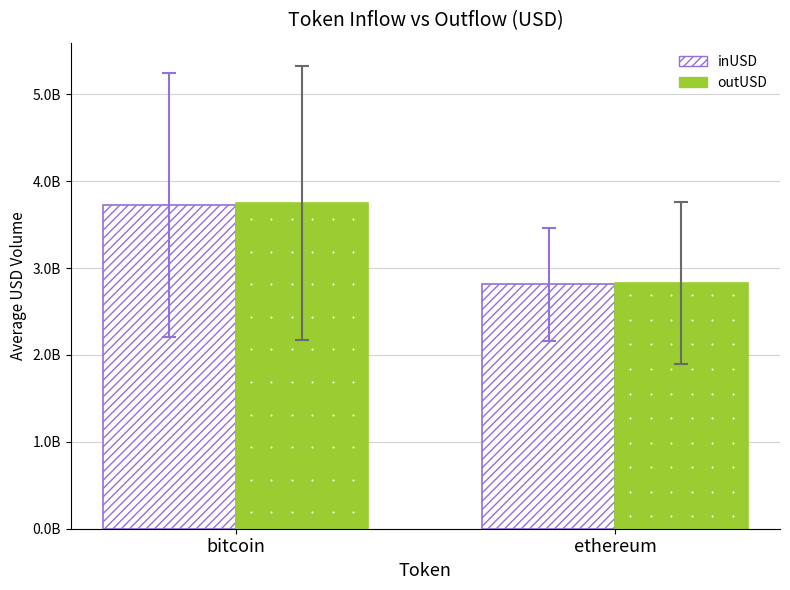

What are all the series names shown in the legend?

inUSD, outUSD